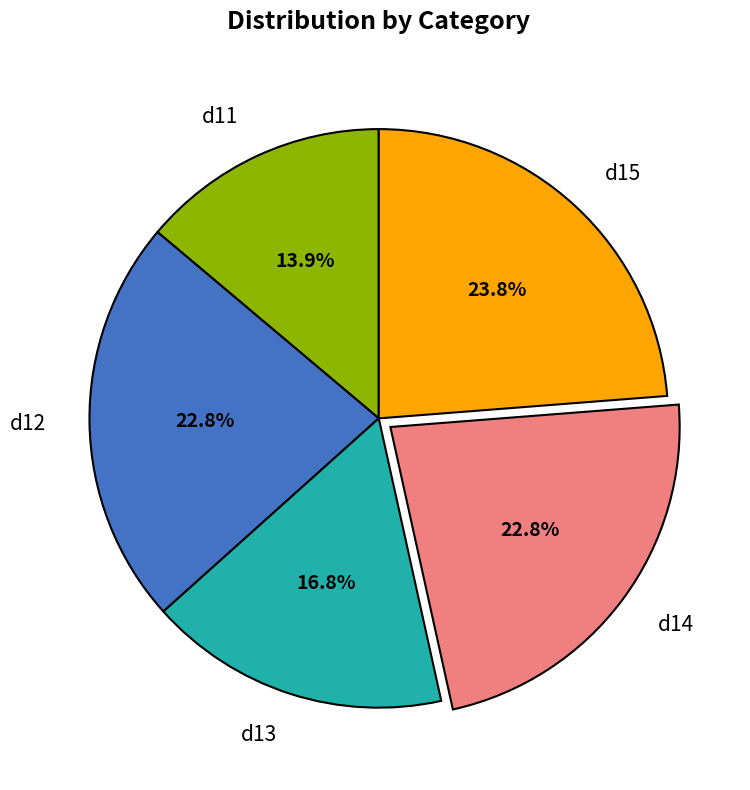

Do d15 and d14 together represent more than half of the pie?

No